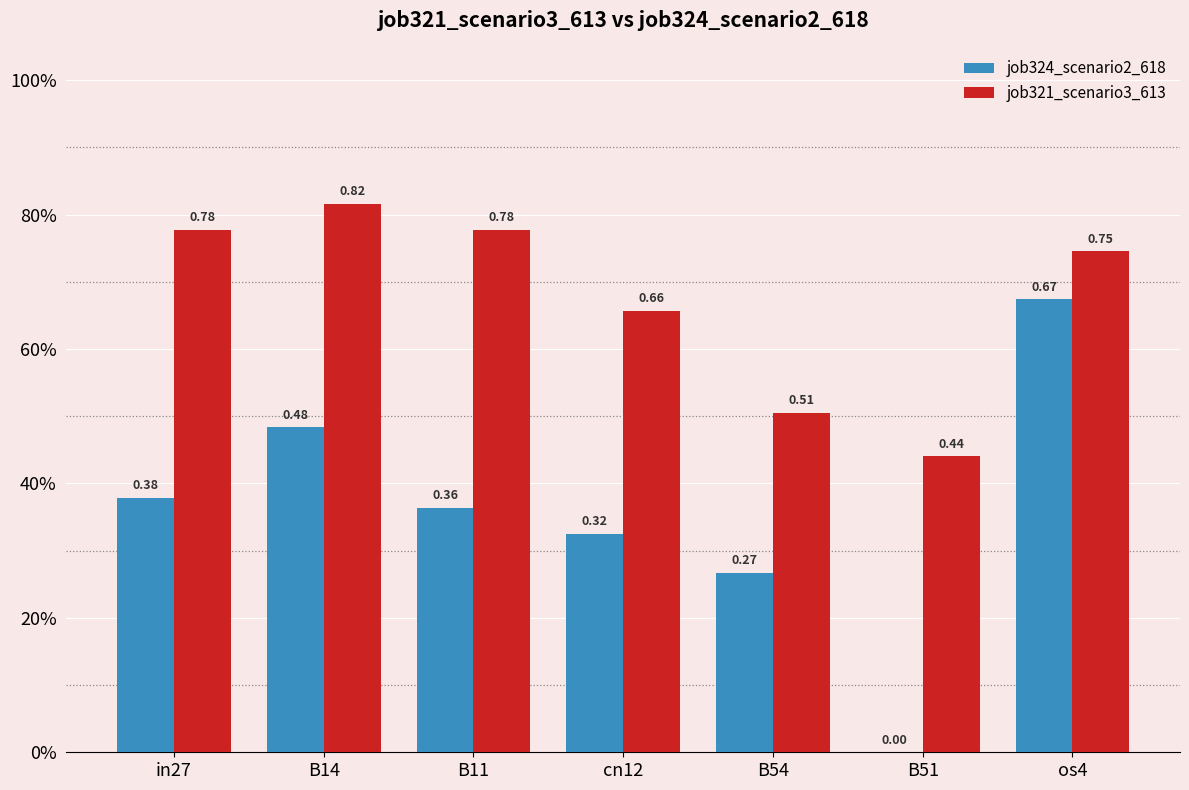

Reading left to right, list all the values displayed in this chart.

job324_scenario2_618: 0.4	0.5	0.4	0.3	0.3	0.0	0.7
job321_scenario3_613: 0.8	0.8	0.8	0.7	0.5	0.4	0.7